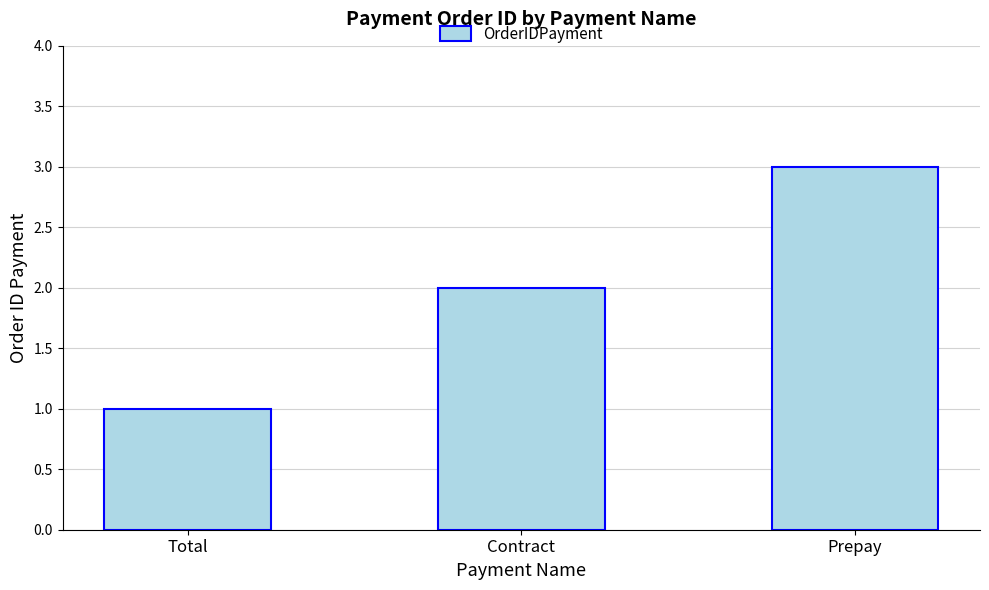

What is the average value?

2